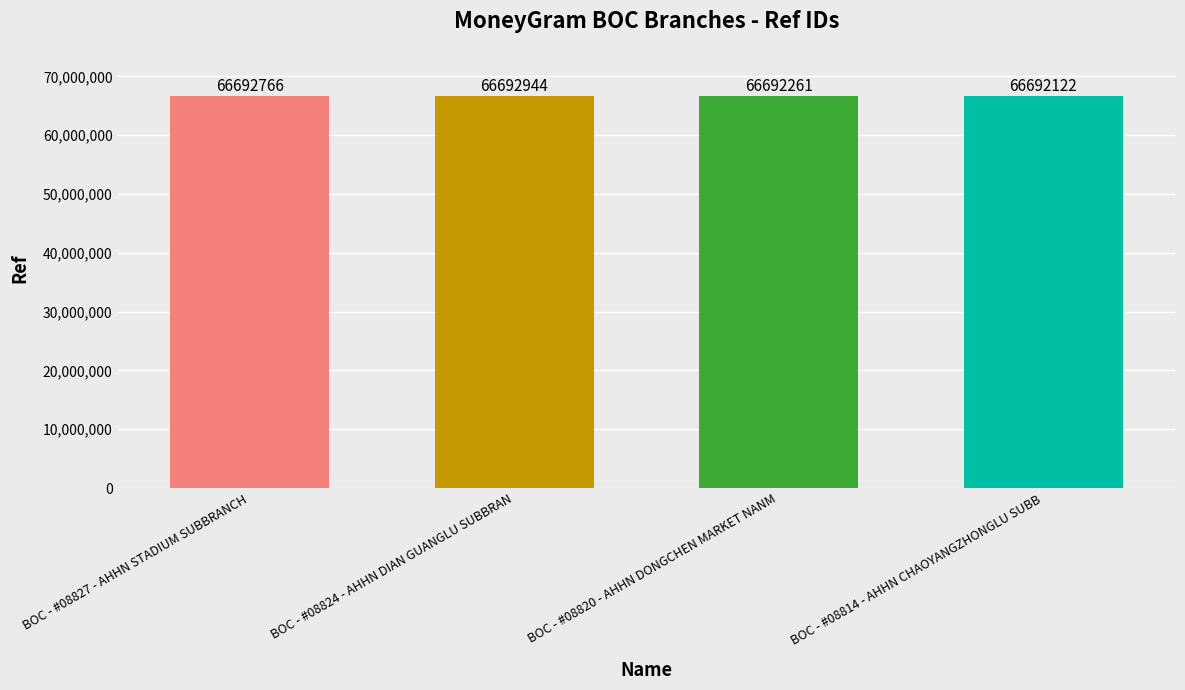

The chart shows a value of 28794002 at BOC - #08827 - AHHN STADIUM SUBBRANCH. True or false?

False